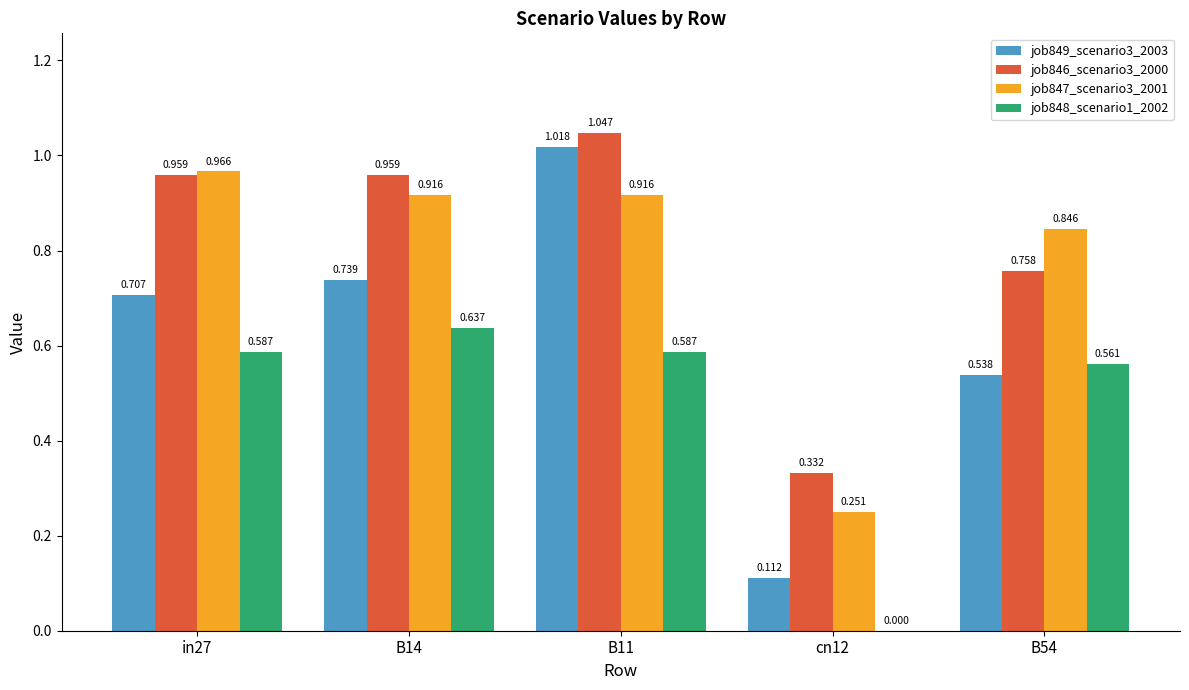

Is the value of job846_scenario3_2000 at B54 greater than the value of job848_scenario1_2002 at B11?

Yes